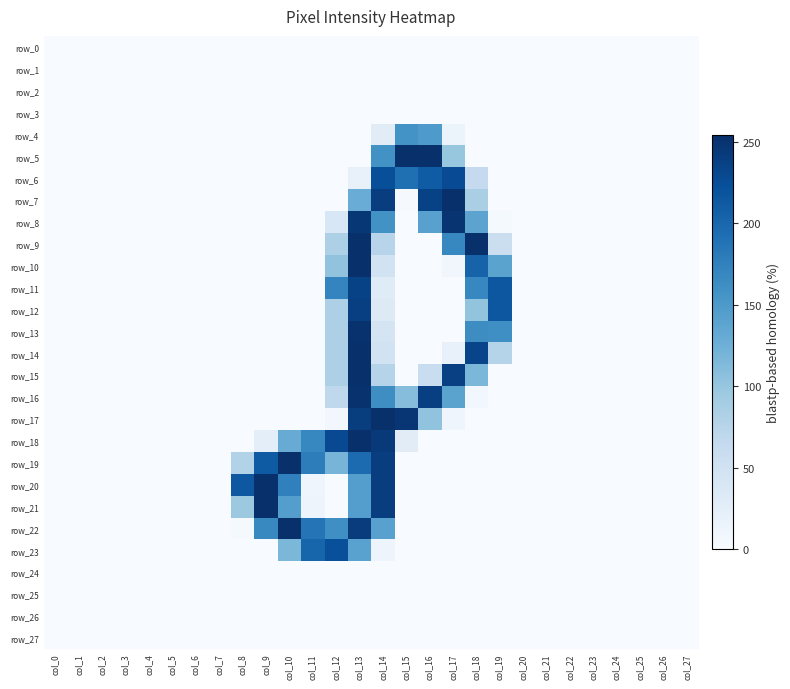

How many values in row_16 are above zero?

7